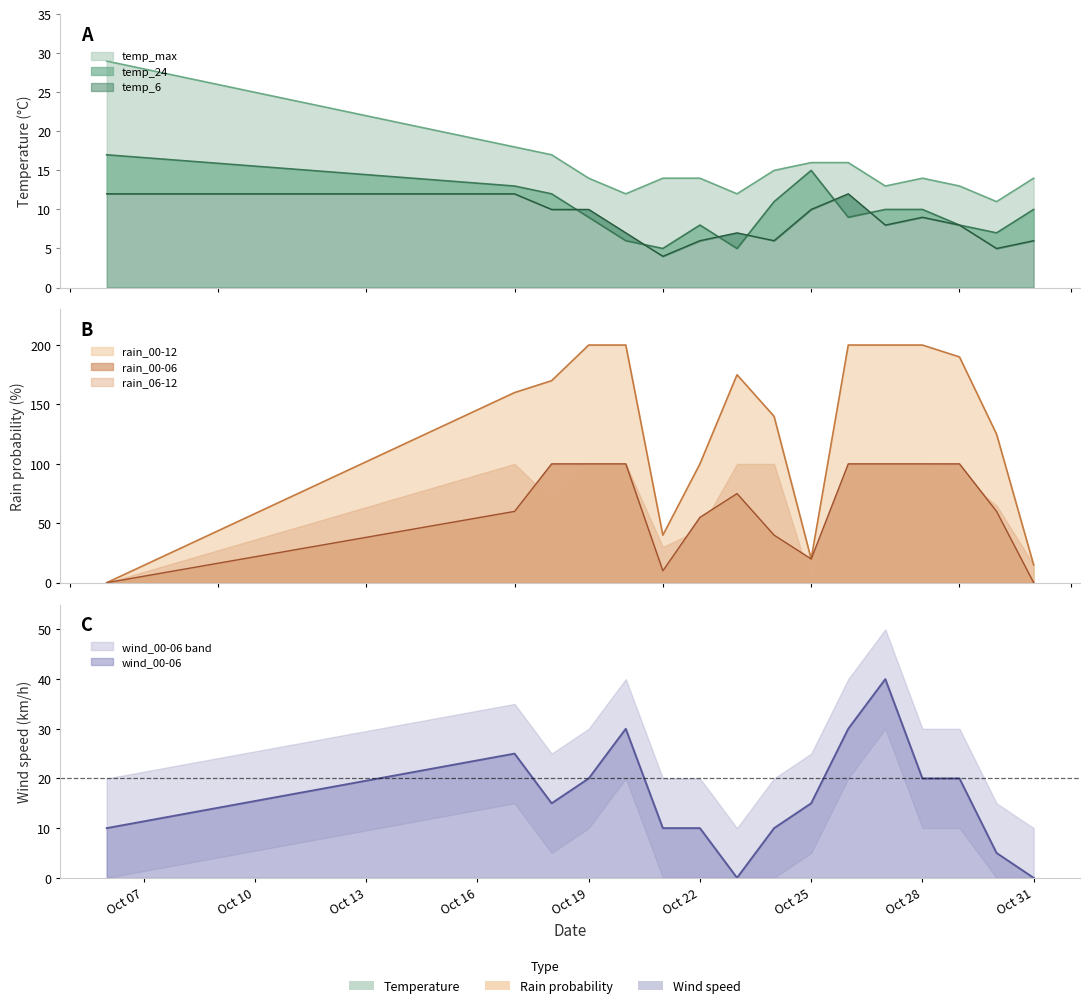

At which category does temp_24 reach its first local peak?

Oct 22